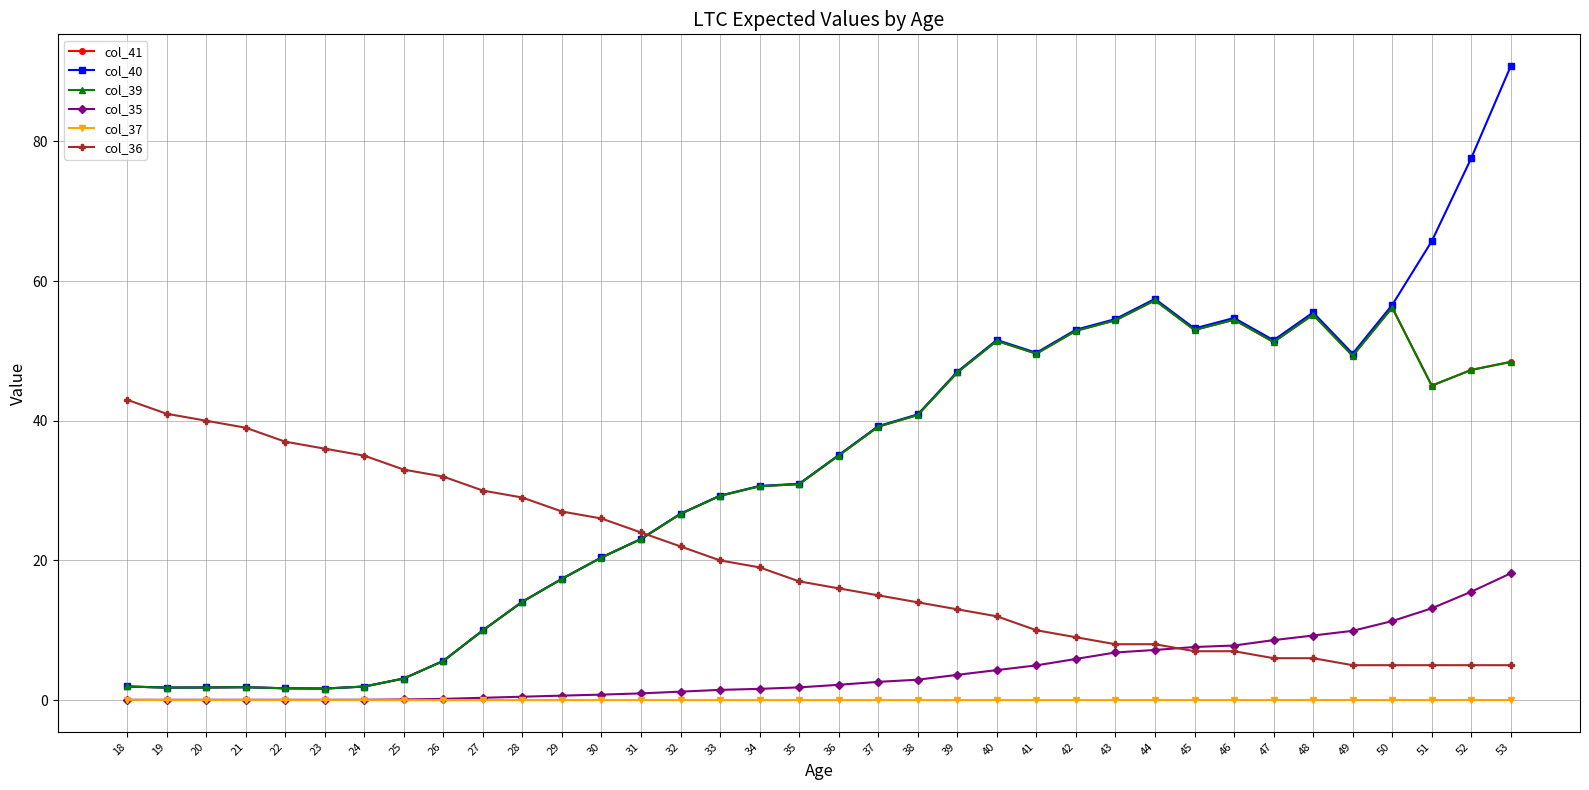

Which label corresponds to the largest value in the chart?

53